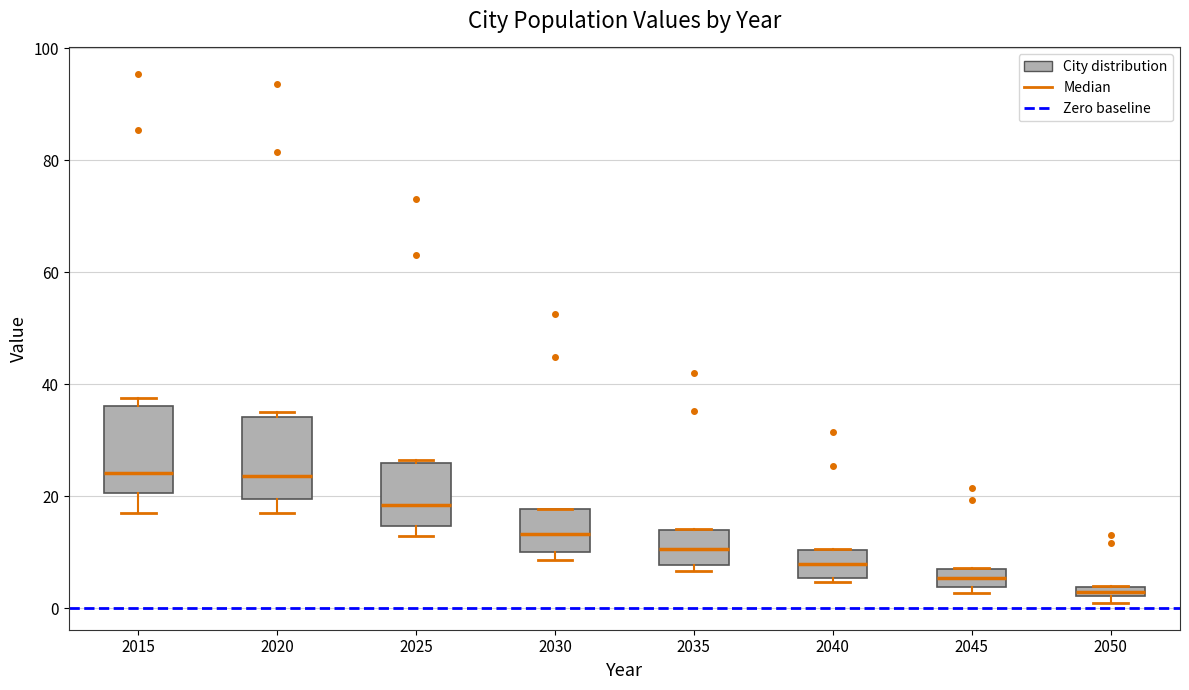

Where is the upper edge of the box at x = 2015 on the y-axis? The values are not printed on the chart, so give them approximately, as read against the axis.

36